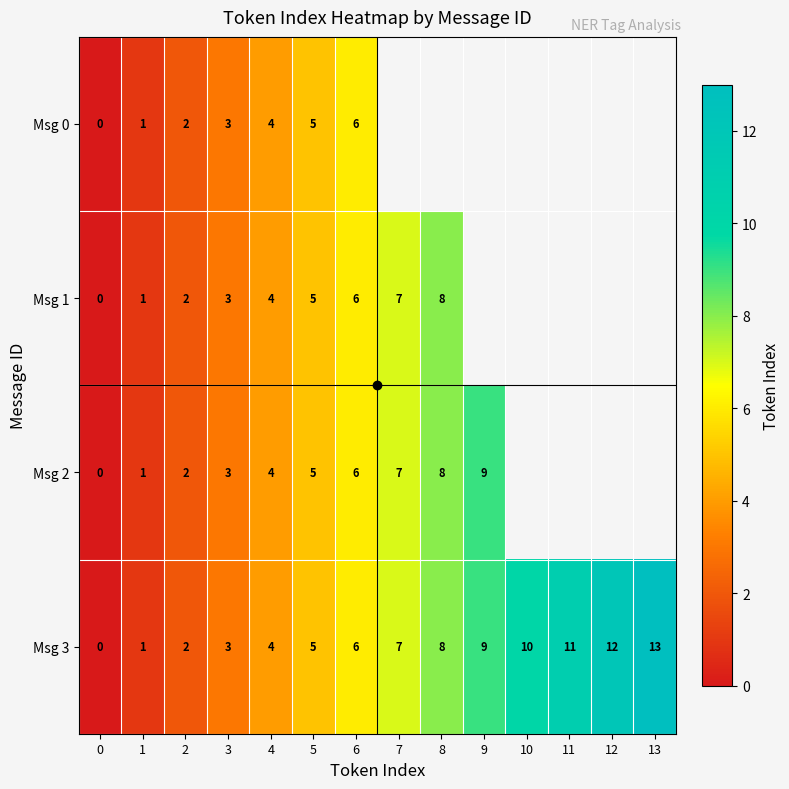

Rank the series at 6 from lowest to highest value.

Msg 0, Msg 1, Msg 2, Msg 3